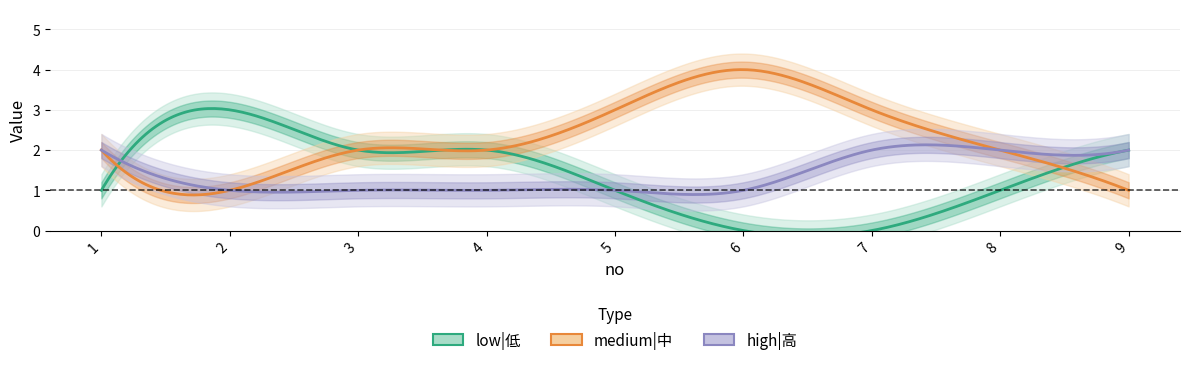

What is the approximate value of low|低 at 5?

1